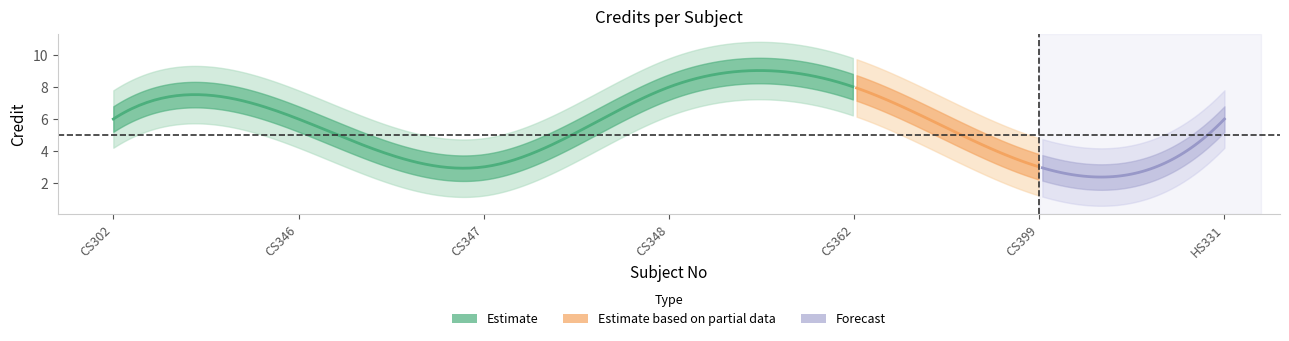

What is the label of the 3rd point from the left?

CS347